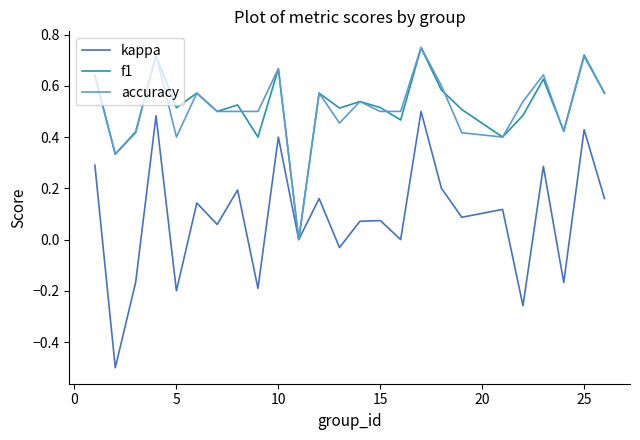

Which series has the largest range (max minus min)?

kappa